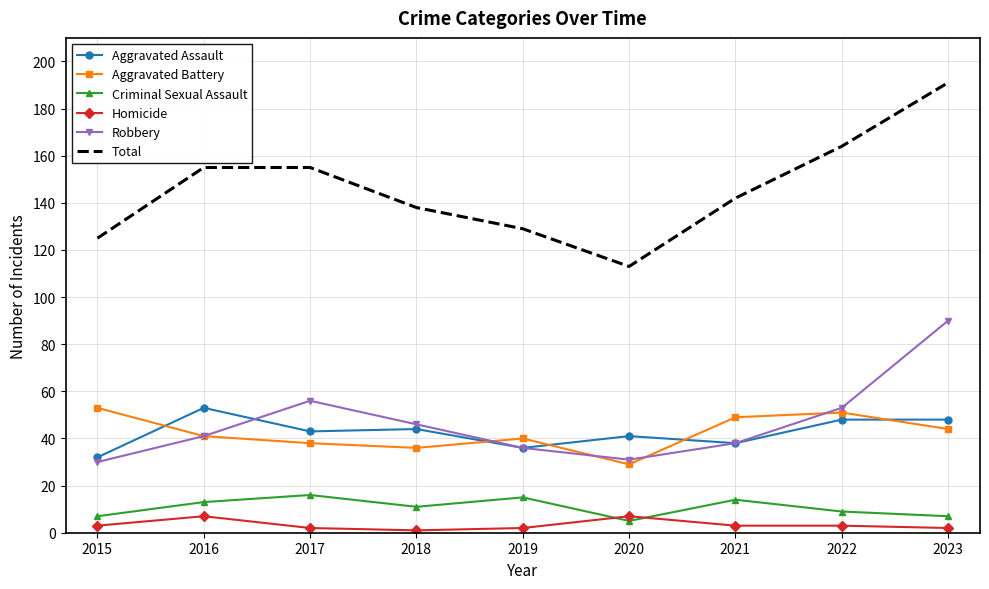

Reading left to right, transcribe all the data shown in this chart.

Aggravated Assault: 2015=32	2016=53	2017=43	2018=44	2019=36	2020=41	2021=38	2022=48	2023=48
Aggravated Battery: 2015=53	2016=41	2017=38	2018=36	2019=40	2020=29	2021=49	2022=51	2023=44
Criminal Sexual Assault: 2015=7	2016=13	2017=16	2018=11	2019=15	2020=5	2021=14	2022=9	2023=7
Homicide: 2015=3	2016=7	2017=2	2018=1	2019=2	2020=7	2021=3	2022=3	2023=2
Robbery: 2015=30	2016=41	2017=56	2018=46	2019=36	2020=31	2021=38	2022=53	2023=90
Total: 2015=125	2016=155	2017=155	2018=138	2019=129	2020=113	2021=142	2022=164	2023=191